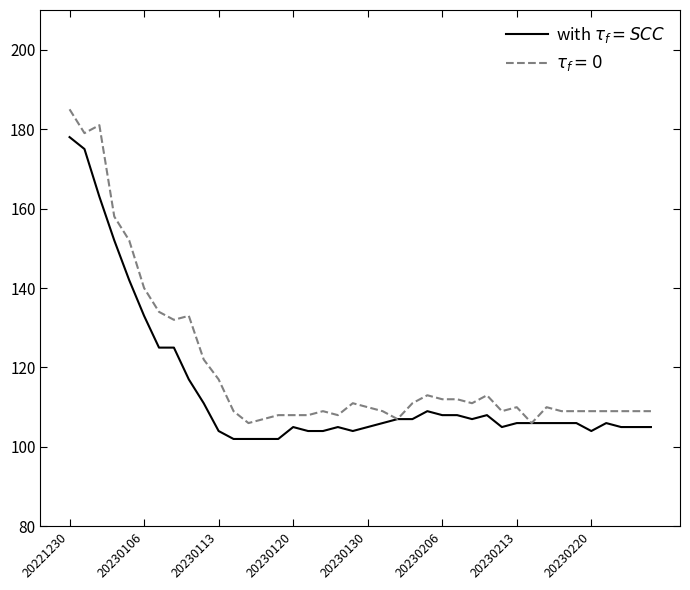

What is the smallest value displayed?

102